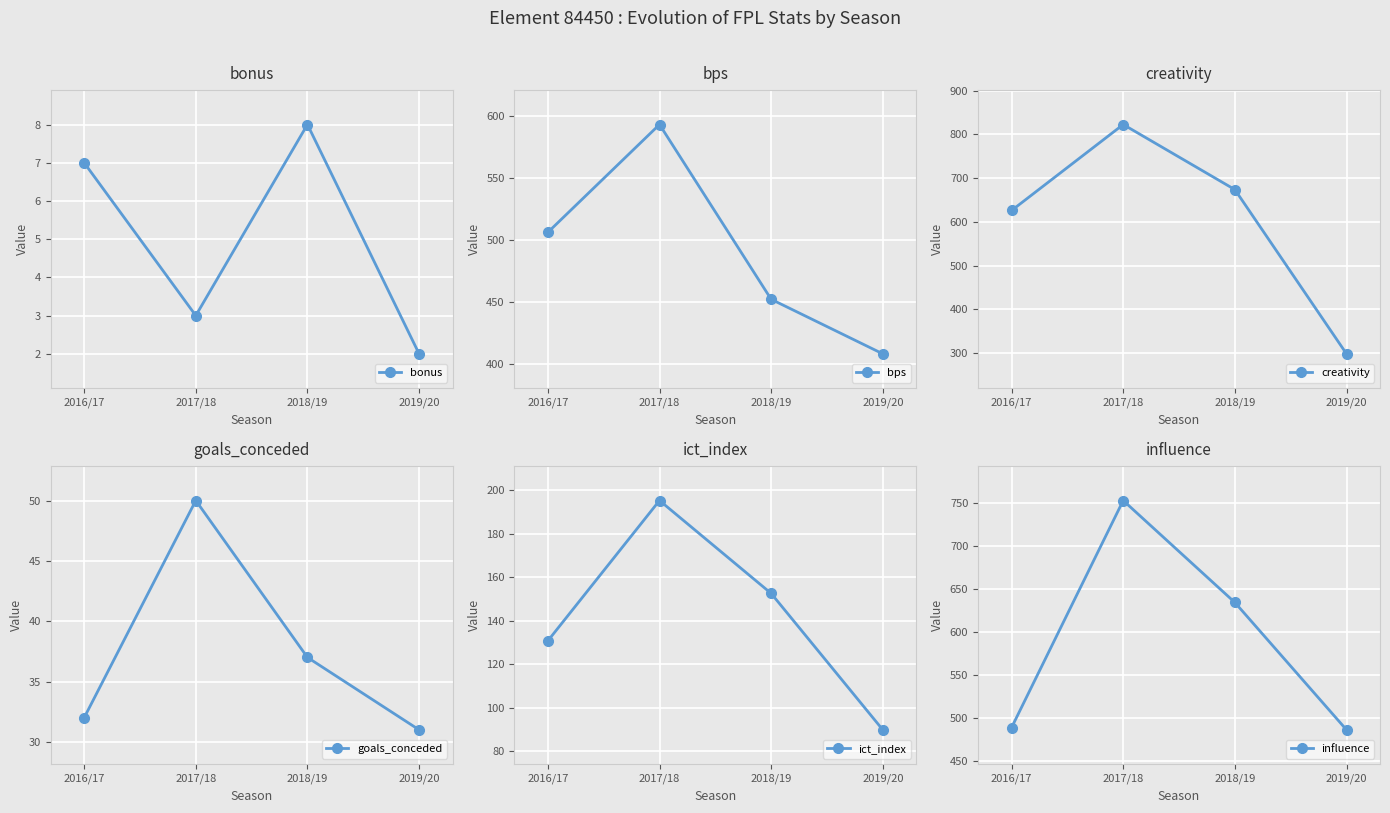

What is the greatest value displayed?

822.8